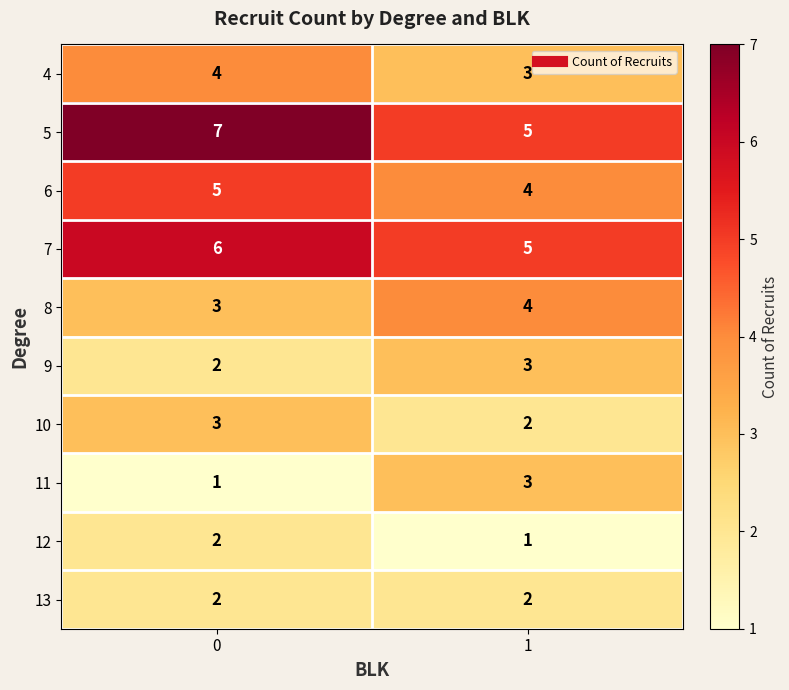

What is the spread (max minus min) of values at 1?

4